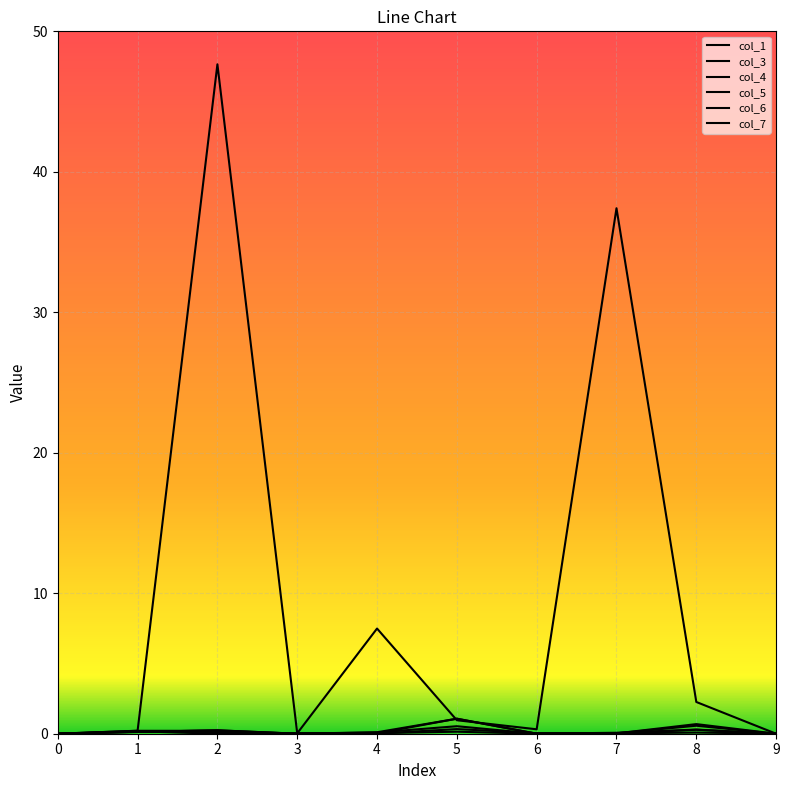

Which series ends up on top after the final intersection of col_6 and col_7?

col_6